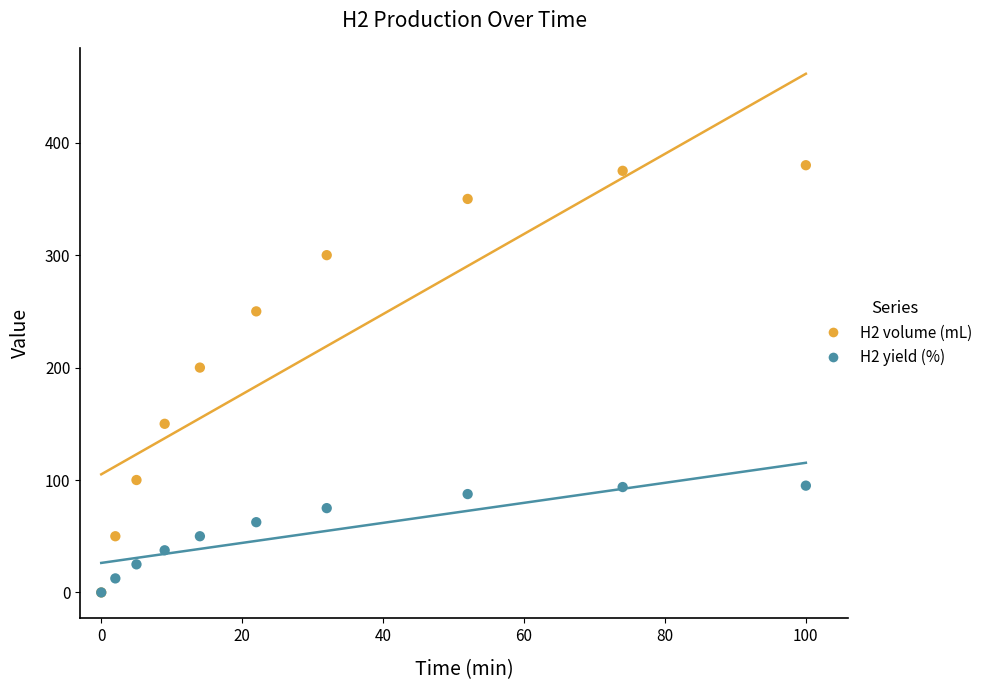

Across all series, what Y value is closest to 190?

200.0